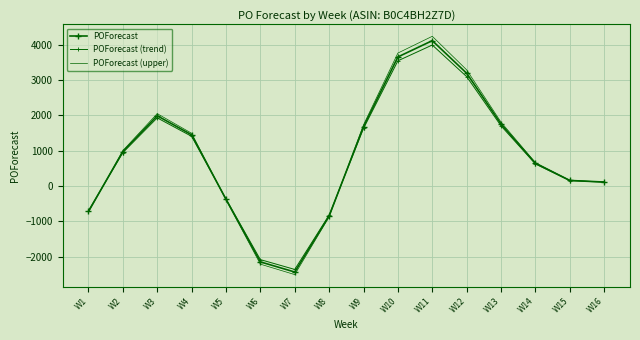

Which series has the largest range (max minus min)?

POForecast (upper)